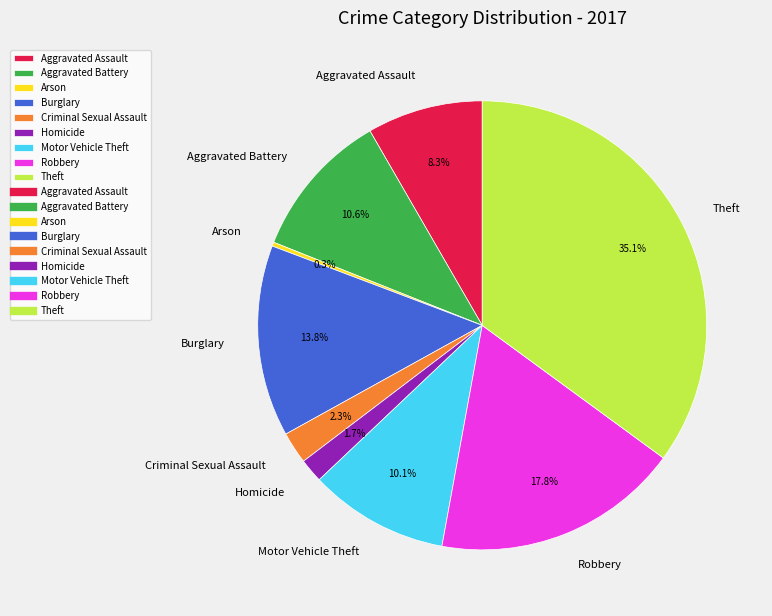

Is Aggravated Assault the majority of the pie?

No